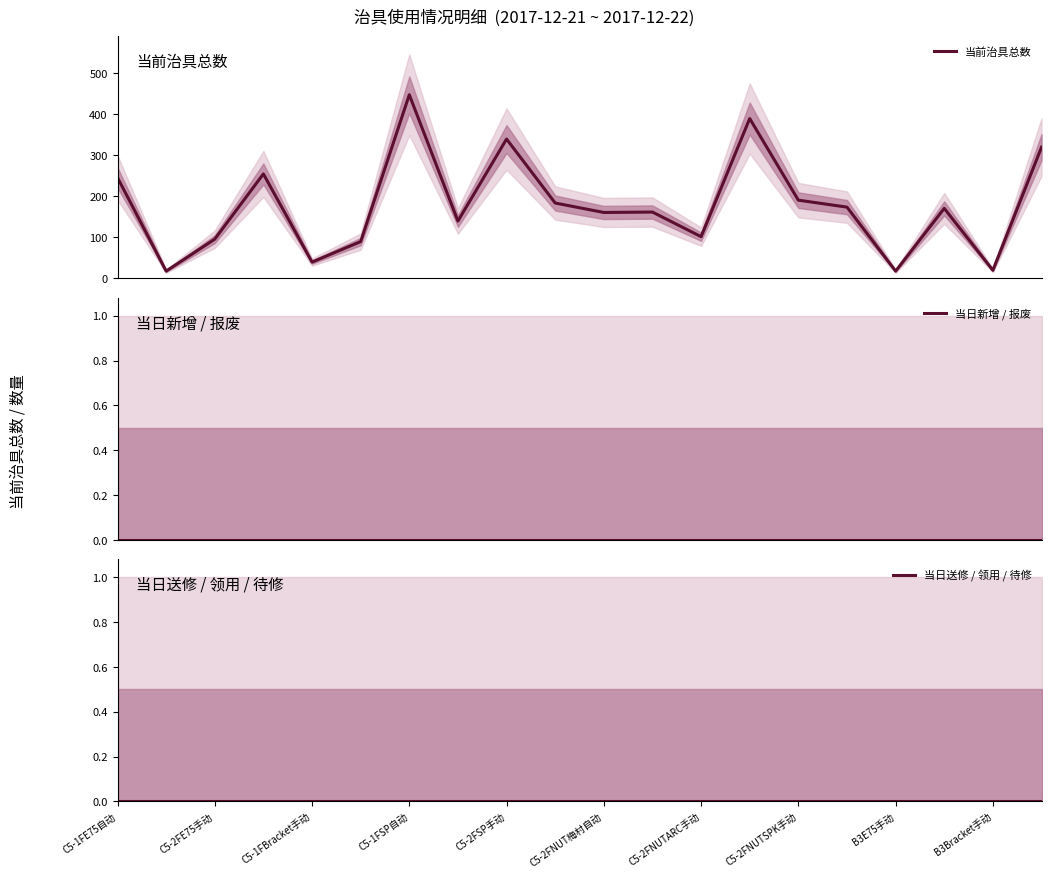

What are all the series names shown in the legend?

当前治具总数, 当日新增 / 报废, 当日送修 / 领用 / 待修